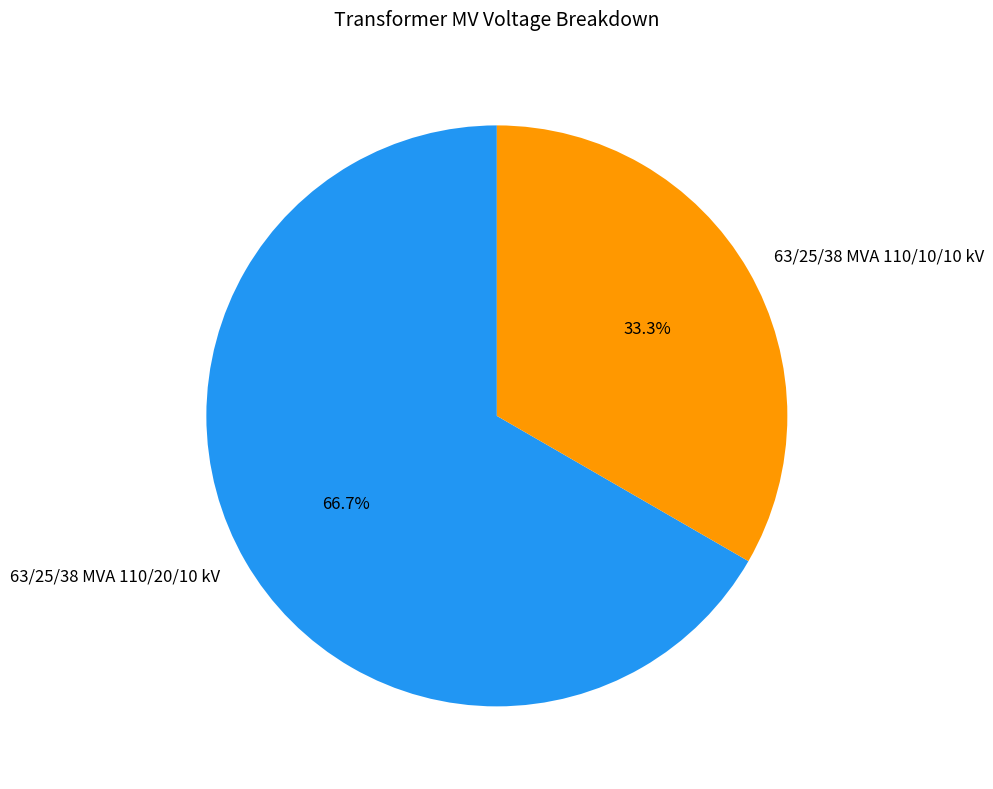

The 63/25/38 MVA 110/10/10 kV slice represents 47% of the pie. True or false?

False